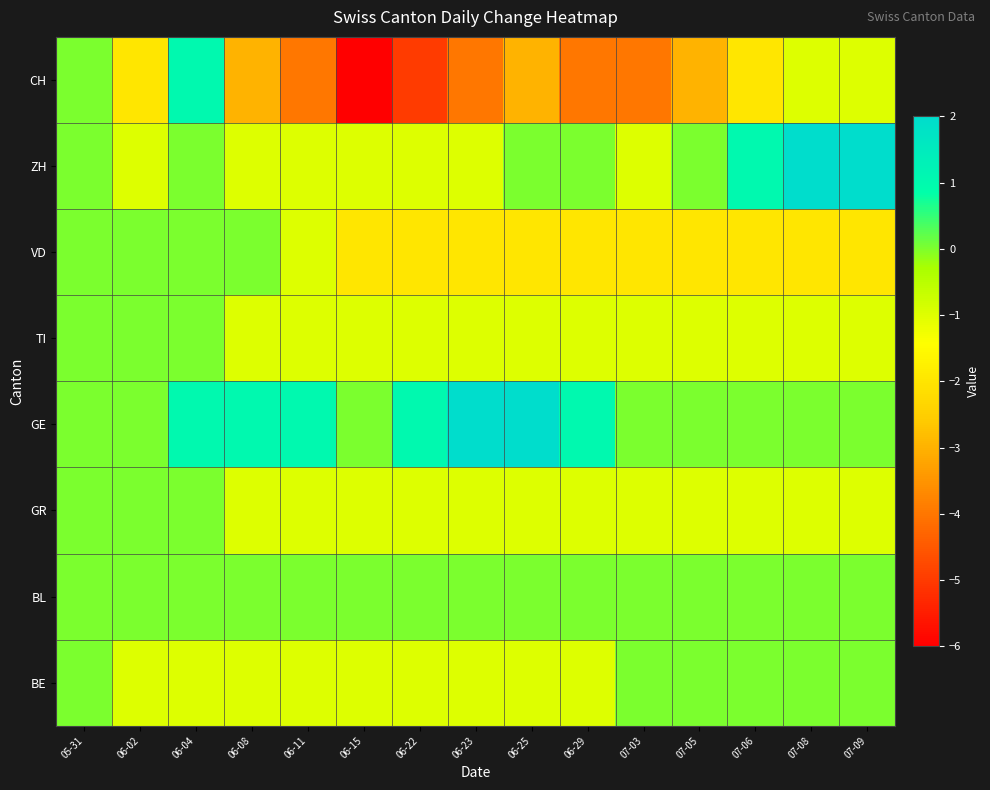

Reading right to left, transcribe all the data shown in this chart.

CH: 07-09=-1	07-08=-1	07-06=-2	07-05=-3	07-03=-4	06-29=-4	06-25=-3	06-23=-4	06-22=-5	06-15=-6	06-11=-4	06-08=-3	06-04=1	06-02=-2	05-31=0
ZH: 07-09=2	07-08=2	07-06=1	07-05=0	07-03=-1	06-29=0	06-25=0	06-23=-1	06-22=-1	06-15=-1	06-11=-1	06-08=-1	06-04=0	06-02=-1	05-31=0
VD: 07-09=-2	07-08=-2	07-06=-2	07-05=-2	07-03=-2	06-29=-2	06-25=-2	06-23=-2	06-22=-2	06-15=-2	06-11=-1	06-08=0	06-04=0	06-02=0	05-31=0
TI: 07-09=-1	07-08=-1	07-06=-1	07-05=-1	07-03=-1	06-29=-1	06-25=-1	06-23=-1	06-22=-1	06-15=-1	06-11=-1	06-08=-1	06-04=0	06-02=0	05-31=0
GE: 07-09=0	07-08=0	07-06=0	07-05=0	07-03=0	06-29=1	06-25=2	06-23=2	06-22=1	06-15=0	06-11=1	06-08=1	06-04=1	06-02=0	05-31=0
GR: 07-09=-1	07-08=-1	07-06=-1	07-05=-1	07-03=-1	06-29=-1	06-25=-1	06-23=-1	06-22=-1	06-15=-1	06-11=-1	06-08=-1	06-04=0	06-02=0	05-31=0
BL: 07-09=0	07-08=0	07-06=0	07-05=0	07-03=0	06-29=0	06-25=0	06-23=0	06-22=0	06-15=0	06-11=0	06-08=0	06-04=0	06-02=0	05-31=0
BE: 07-09=0	07-08=0	07-06=0	07-05=0	07-03=0	06-29=-1	06-25=-1	06-23=-1	06-22=-1	06-15=-1	06-11=-1	06-08=-1	06-04=-1	06-02=-1	05-31=0